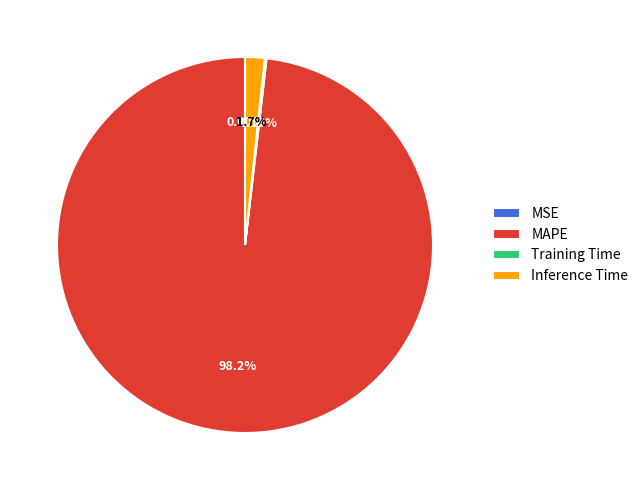

Which category accounts for the majority?

MAPE